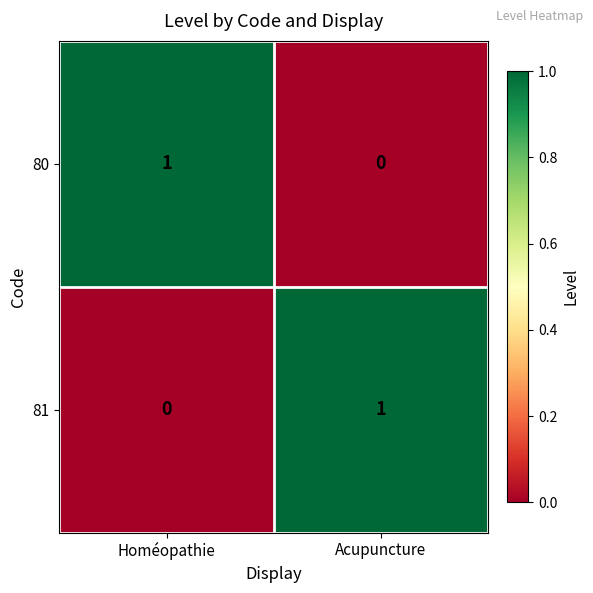

The 80 series shows 0 at Homéopathie. True or false?

False